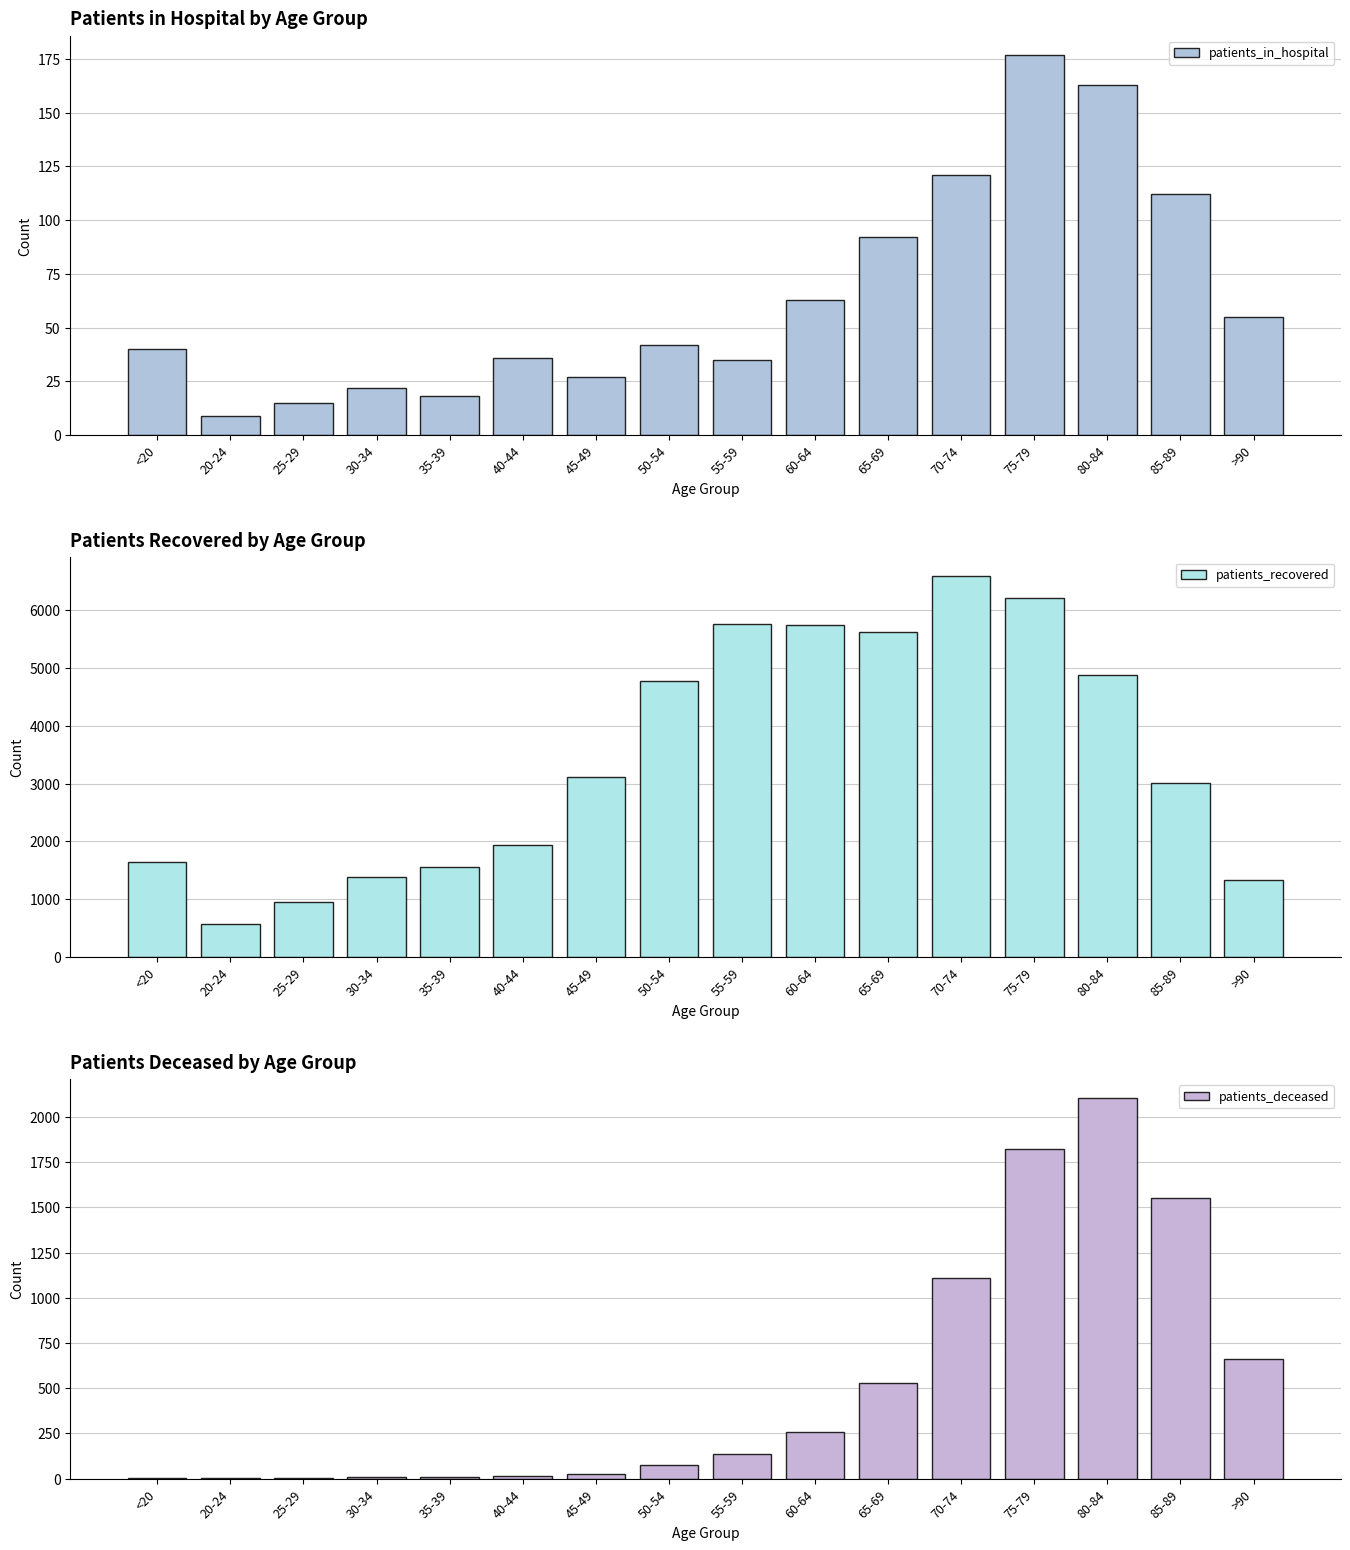

What is the highest value of the patients_recovered series?

6590